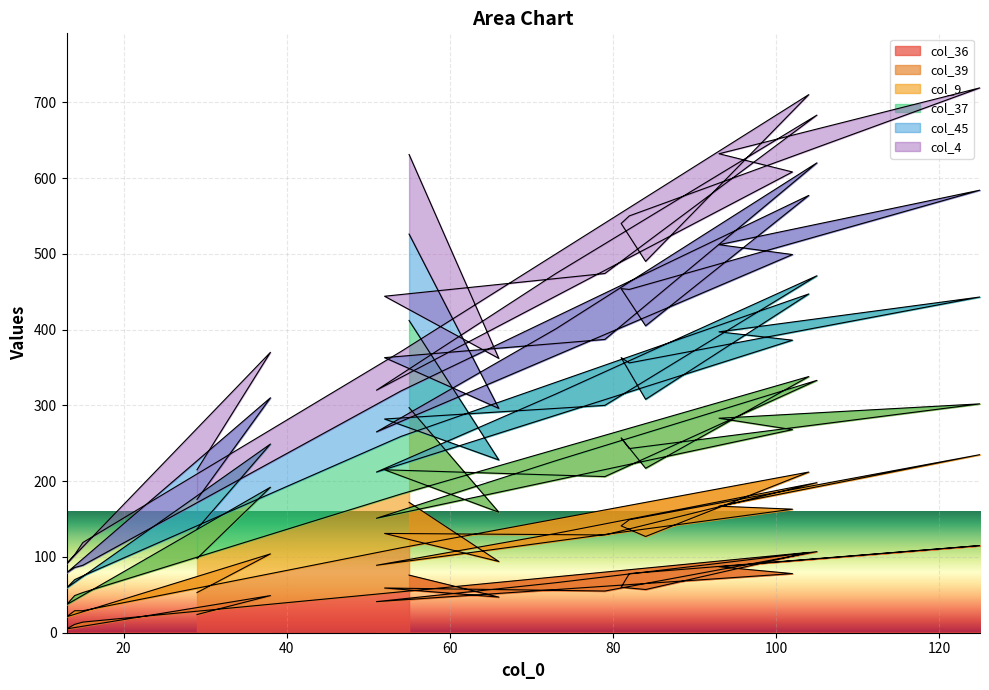

What is the difference between the maximum and minimum values in the col_45 series?

541